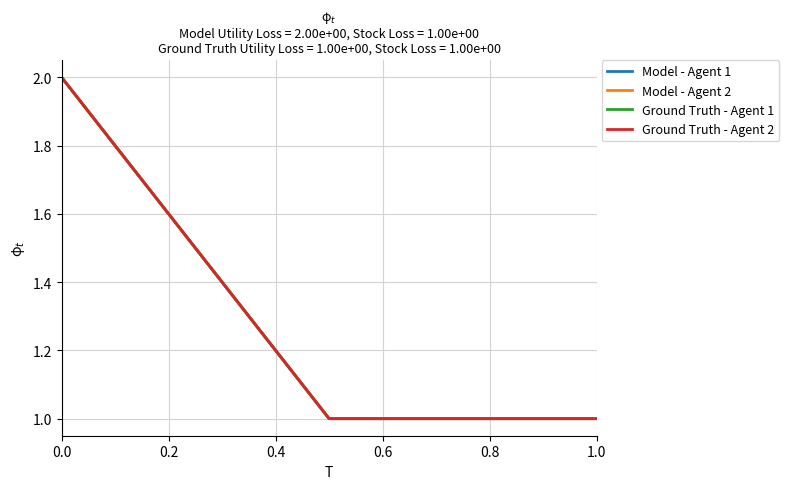

Reading right to left, transcribe all the data shown in this chart.

Model - Agent 1: 1	1	2
Model - Agent 2: 1	1	2
Ground Truth - Agent 1: 1	1	2
Ground Truth - Agent 2: 1	1	2